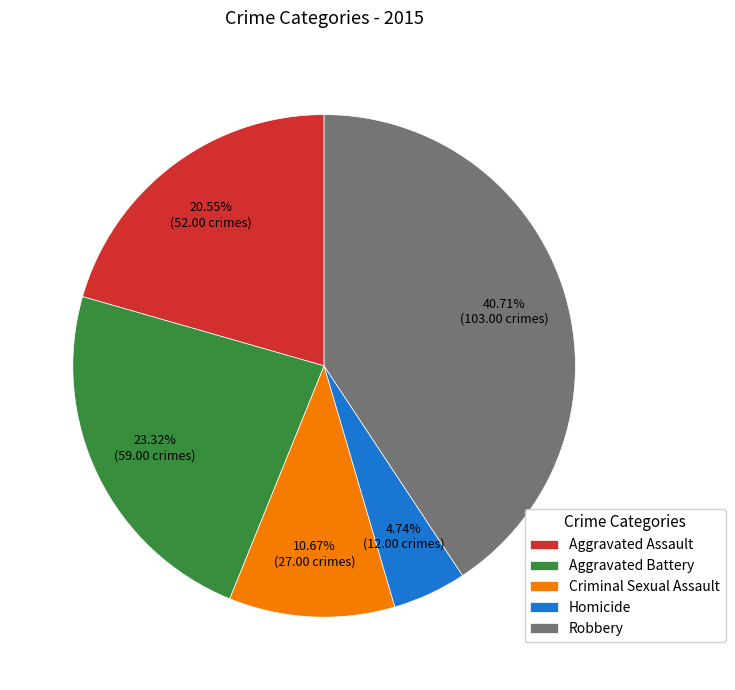

How many segments does this pie chart have?

5